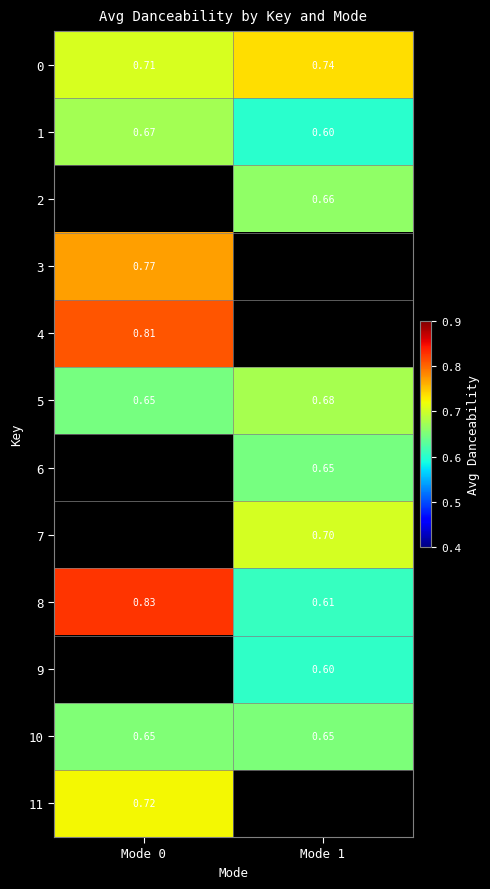

Is the value of 8 at Mode 1 greater than the value of 0 at Mode 1?

No